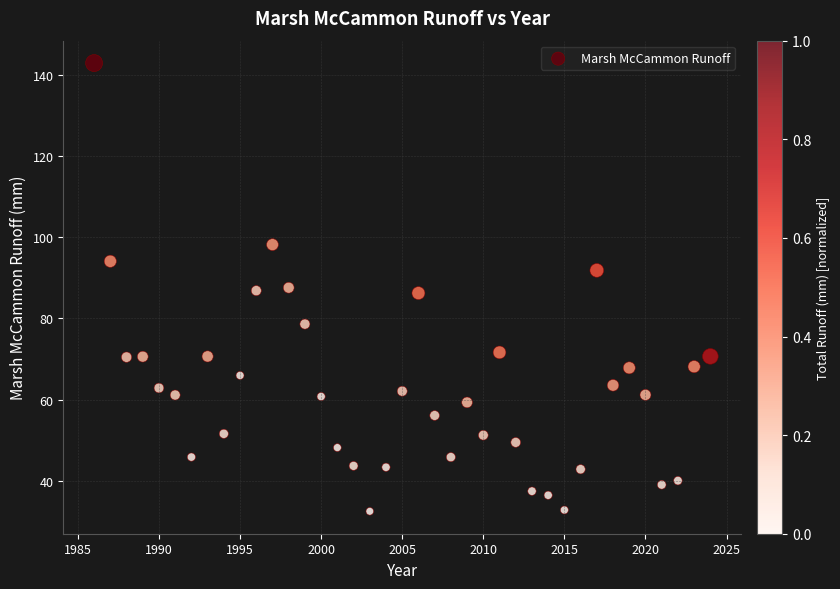

What is the range of X values (max minus min)?

38.0